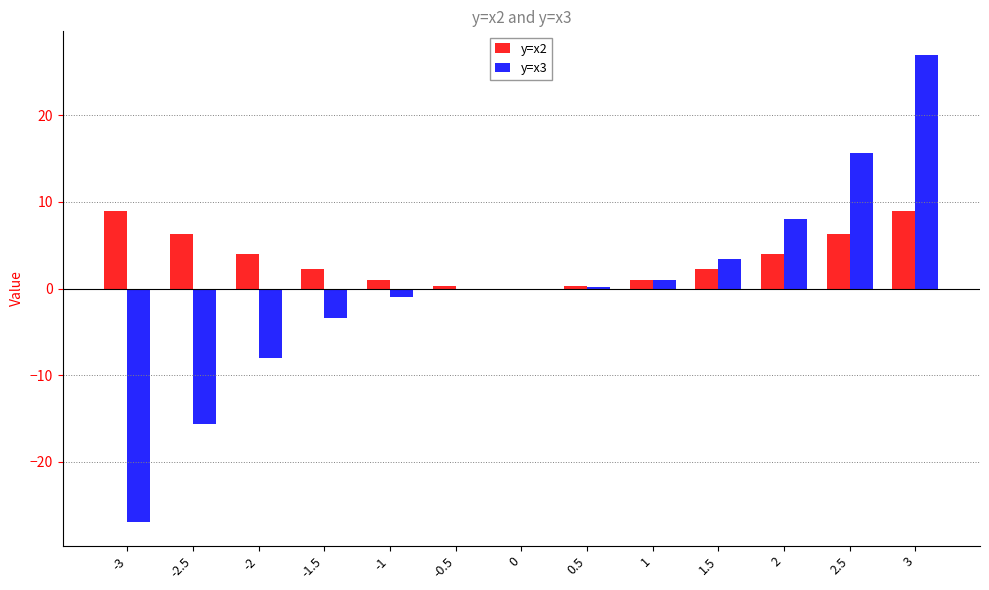

What is the sum of the y=x3 values at -3 and -1.5?

-30.4